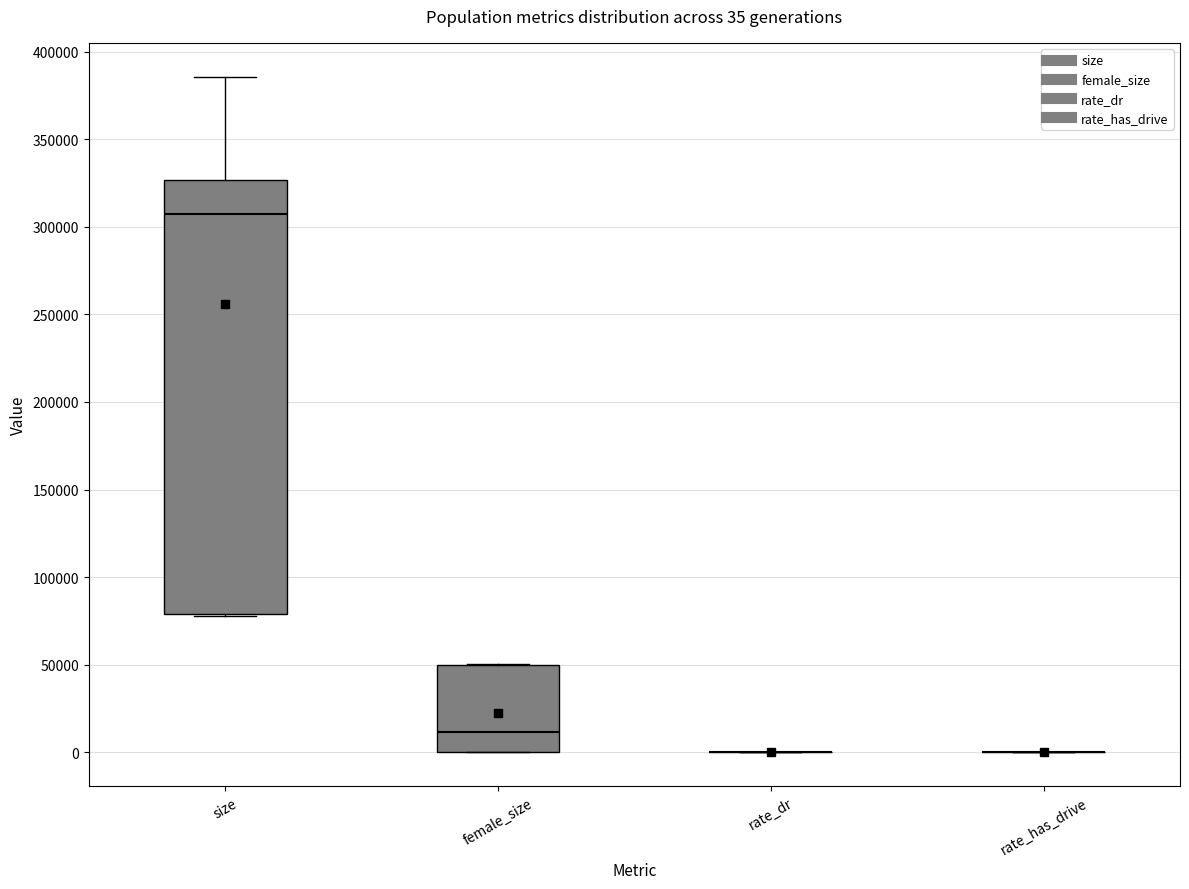

Comparing the boxes themselves (not the whiskers), which one is the tallest?

size